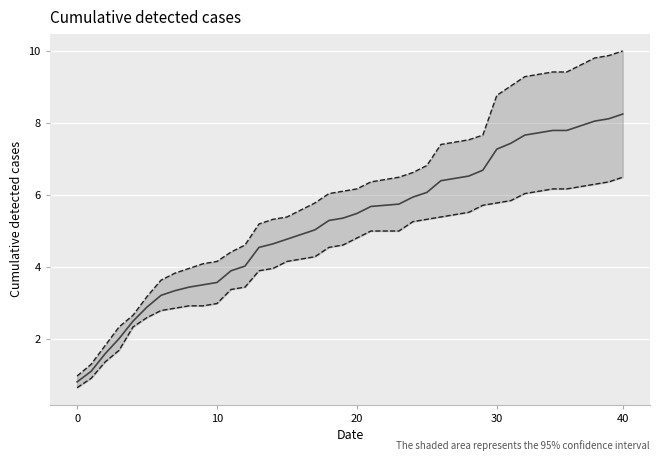

True or false: Upper bound and Mean cross at least once.

False